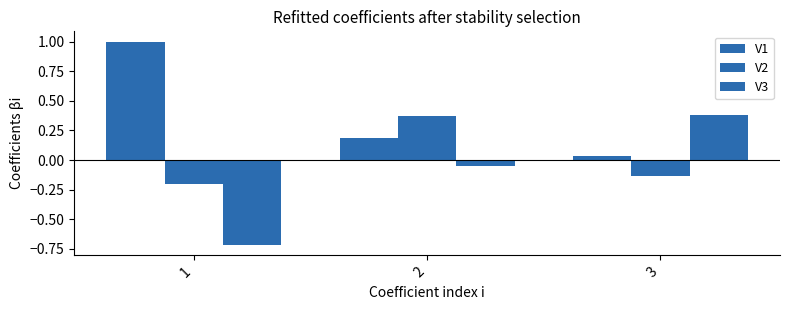

The value of V1 at 1 is 0.3. True or false?

False